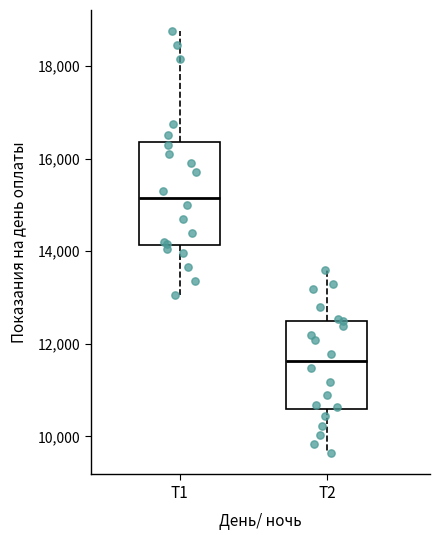

Where is the upper edge of the box for Т1 on the y-axis? The values are not printed on the chart, so give them approximately, as read against the axis.

16400